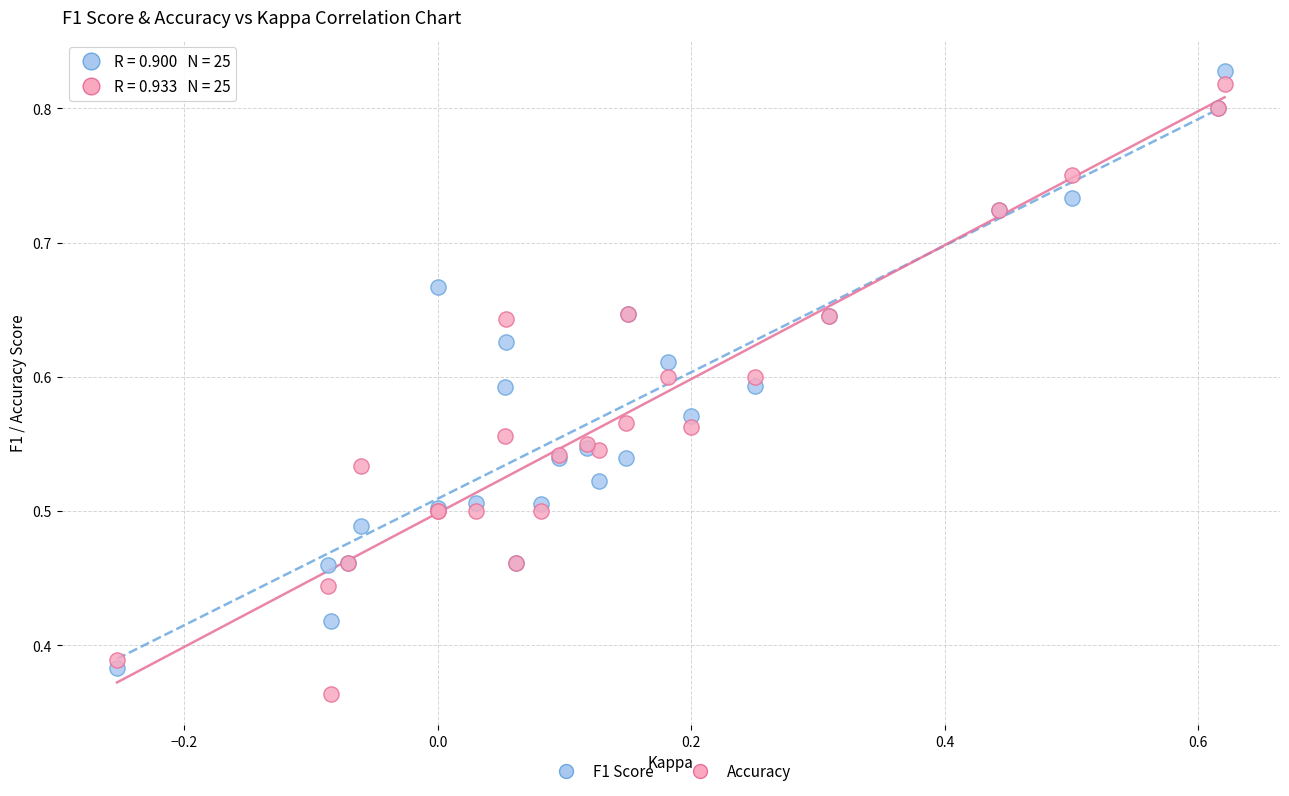

Which series has the widest spread of Y values?

Accuracy